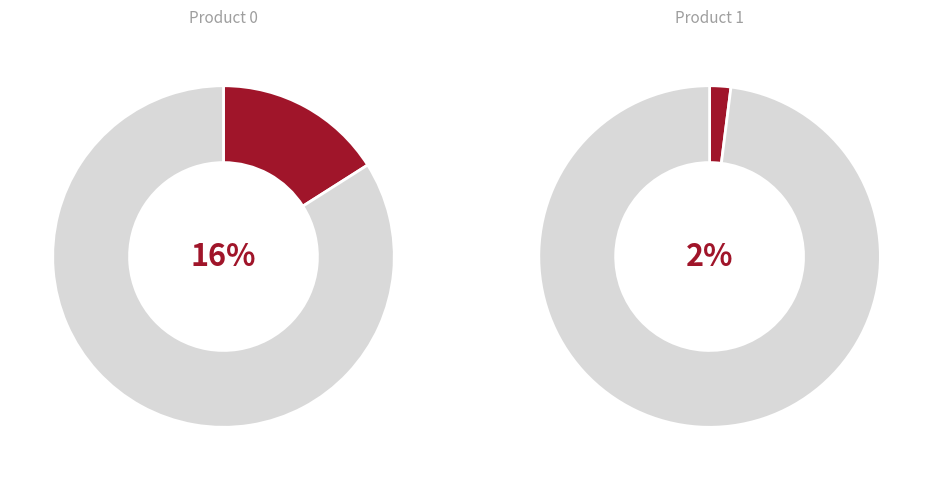

Does any single category account for the majority?

Yes